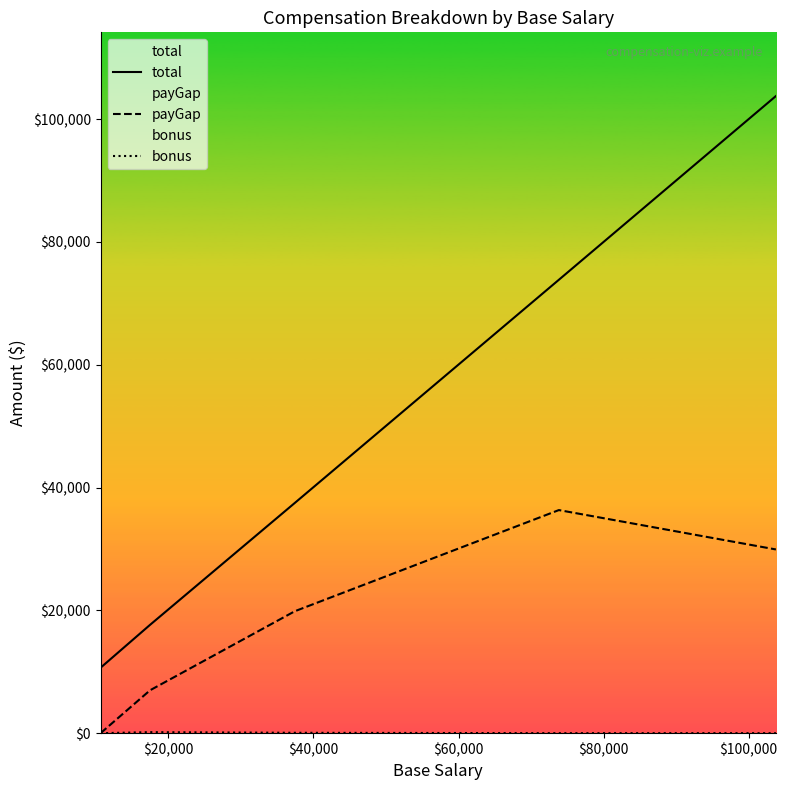

Rank the series by their maximum value, from lowest to highest.

bonus, payGap, total